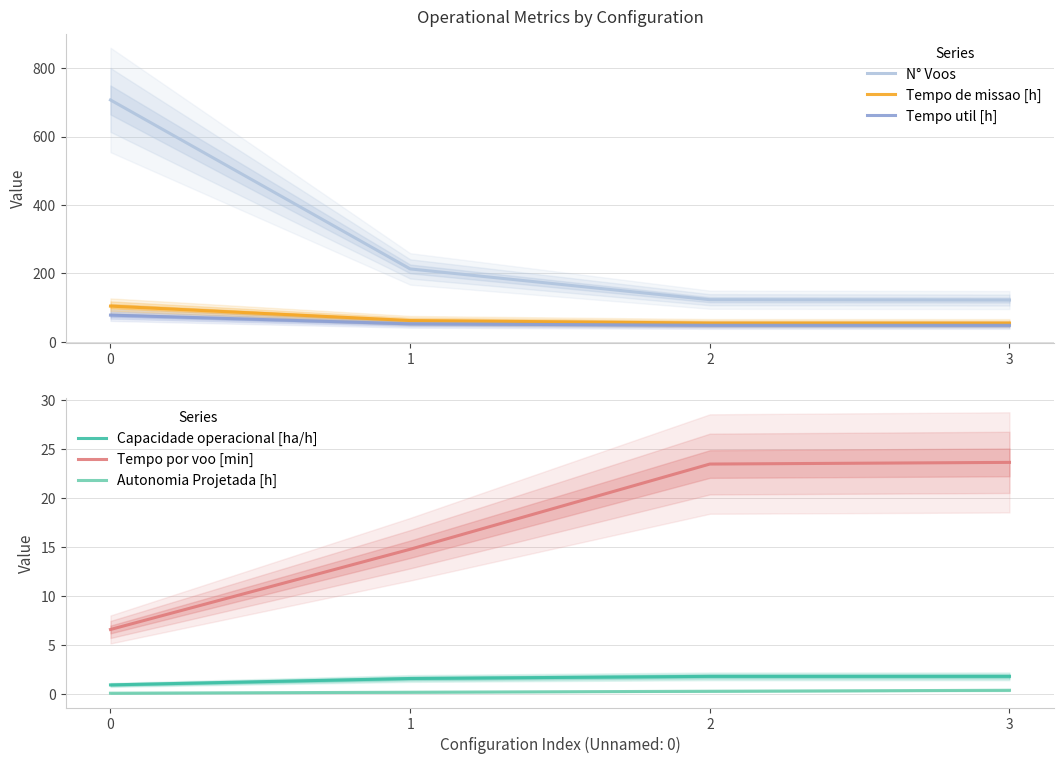

True or false: N° Voos has a value of 122.0 at 3.

True